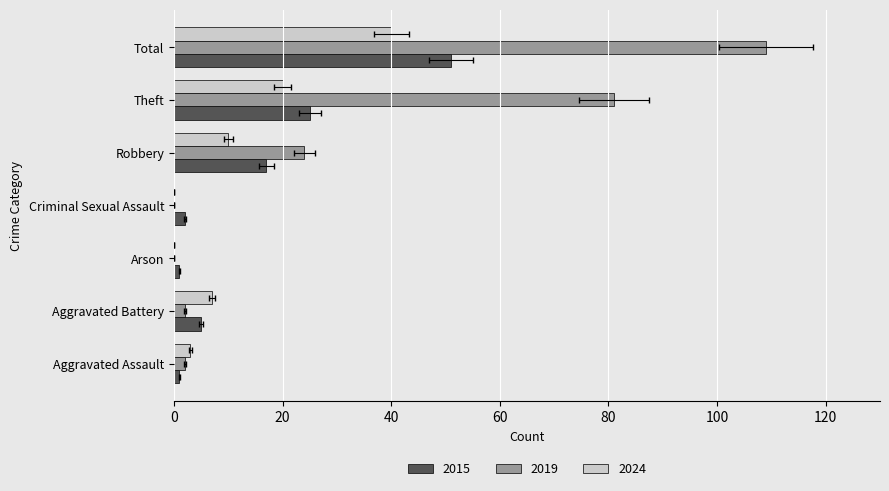

What is the sum of all 2019 values?

218